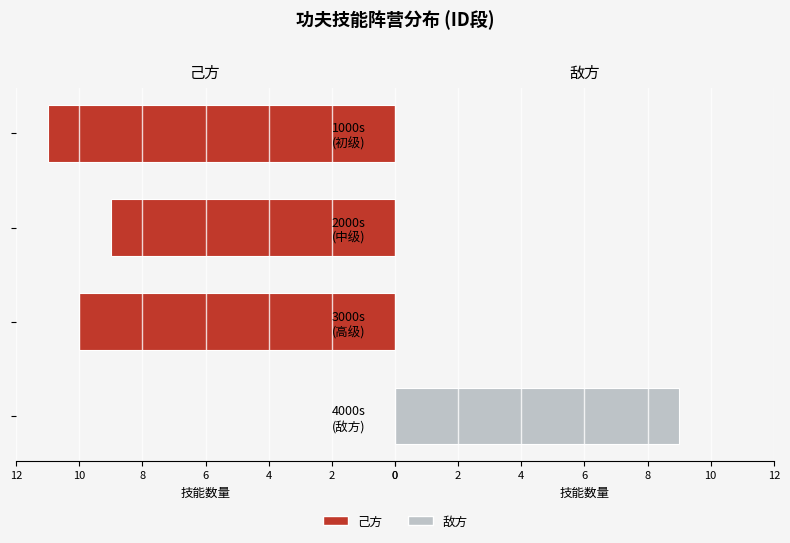

The value of 敌方 at 2000s (中级) is 5. True or false?

False